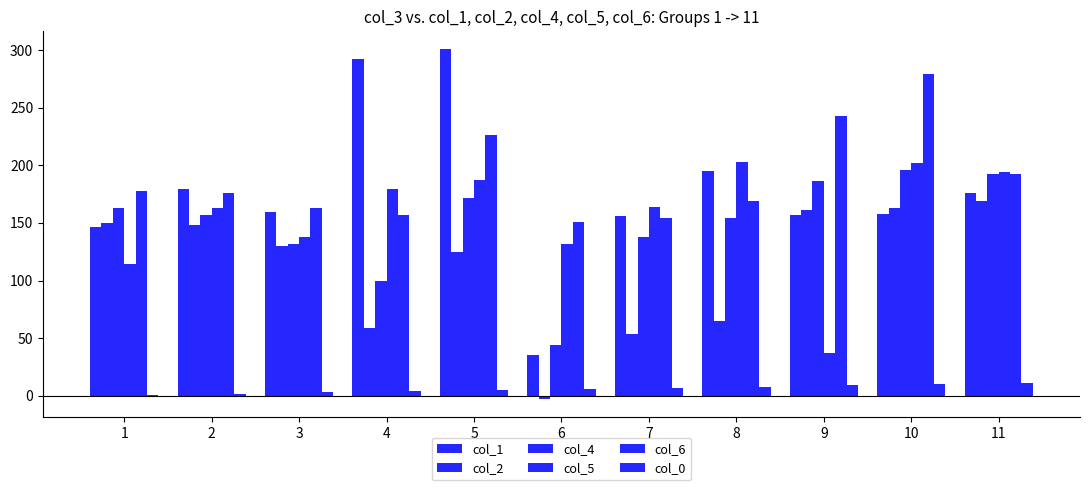

How many distinct data groups are displayed?

6